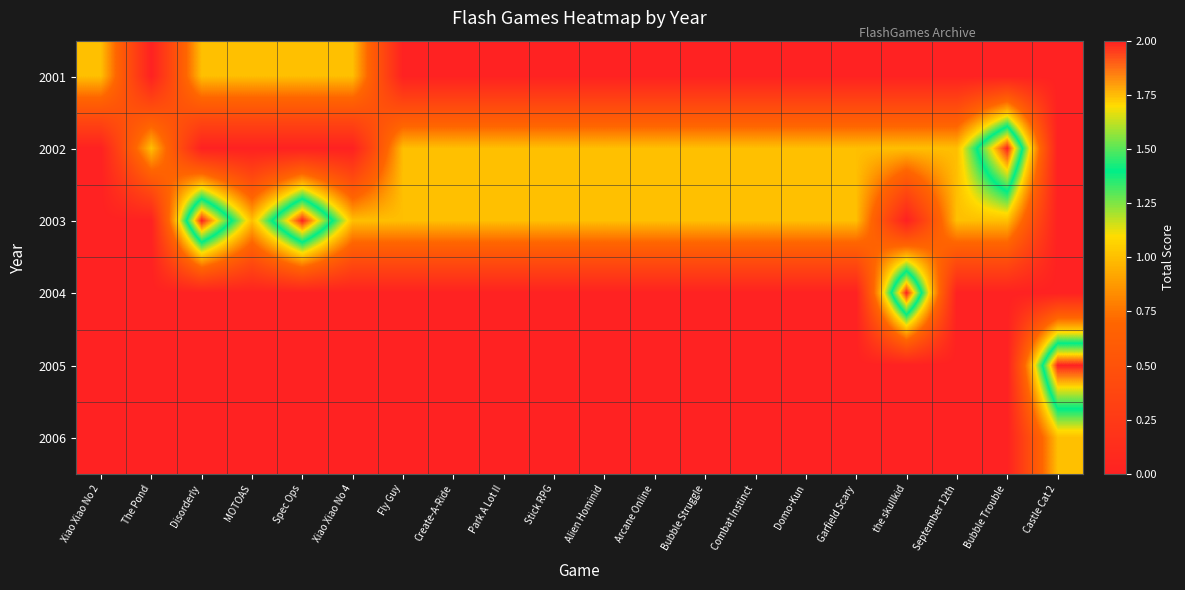

Reading left to right, list all the values displayed in this chart.

2001: Xiao Xiao No 2=1	The Pond=0	Disorderly=1	MOTOAS=1	Spec Ops=1	Xiao Xiao No 4=1	Fly Guy=0	Create-A-Ride=0	Park A Lot II=0	Stick RPG=0	Alien Hominid=0	Arcane Online=0	Bubble Struggle=0	Combat Instinct=0	Domo-Kun=0	Garfield Scary=0	the skullkid=0	September 12th=0	Bubble Trouble=0	Castle Cat 2=0
2002: Xiao Xiao No 2=0	The Pond=1	Disorderly=0	MOTOAS=0	Spec Ops=0	Xiao Xiao No 4=0	Fly Guy=1	Create-A-Ride=1	Park A Lot II=1	Stick RPG=1	Alien Hominid=1	Arcane Online=1	Bubble Struggle=1	Combat Instinct=1	Domo-Kun=1	Garfield Scary=1	the skullkid=1	September 12th=1	Bubble Trouble=2	Castle Cat 2=0
2003: Xiao Xiao No 2=0	The Pond=0	Disorderly=2	MOTOAS=1	Spec Ops=2	Xiao Xiao No 4=1	Fly Guy=1	Create-A-Ride=1	Park A Lot II=1	Stick RPG=1	Alien Hominid=1	Arcane Online=1	Bubble Struggle=1	Combat Instinct=1	Domo-Kun=1	Garfield Scary=1	the skullkid=0	September 12th=1	Bubble Trouble=1	Castle Cat 2=0
2004: Xiao Xiao No 2=0	The Pond=0	Disorderly=0	MOTOAS=0	Spec Ops=0	Xiao Xiao No 4=0	Fly Guy=0	Create-A-Ride=0	Park A Lot II=0	Stick RPG=0	Alien Hominid=0	Arcane Online=0	Bubble Struggle=0	Combat Instinct=0	Domo-Kun=0	Garfield Scary=0	the skullkid=2	September 12th=0	Bubble Trouble=0	Castle Cat 2=0
2005: Xiao Xiao No 2=0	The Pond=0	Disorderly=0	MOTOAS=0	Spec Ops=0	Xiao Xiao No 4=0	Fly Guy=0	Create-A-Ride=0	Park A Lot II=0	Stick RPG=0	Alien Hominid=0	Arcane Online=0	Bubble Struggle=0	Combat Instinct=0	Domo-Kun=0	Garfield Scary=0	the skullkid=0	September 12th=0	Bubble Trouble=0	Castle Cat 2=2
2006: Xiao Xiao No 2=0	The Pond=0	Disorderly=0	MOTOAS=0	Spec Ops=0	Xiao Xiao No 4=0	Fly Guy=0	Create-A-Ride=0	Park A Lot II=0	Stick RPG=0	Alien Hominid=0	Arcane Online=0	Bubble Struggle=0	Combat Instinct=0	Domo-Kun=0	Garfield Scary=0	the skullkid=0	September 12th=0	Bubble Trouble=0	Castle Cat 2=1